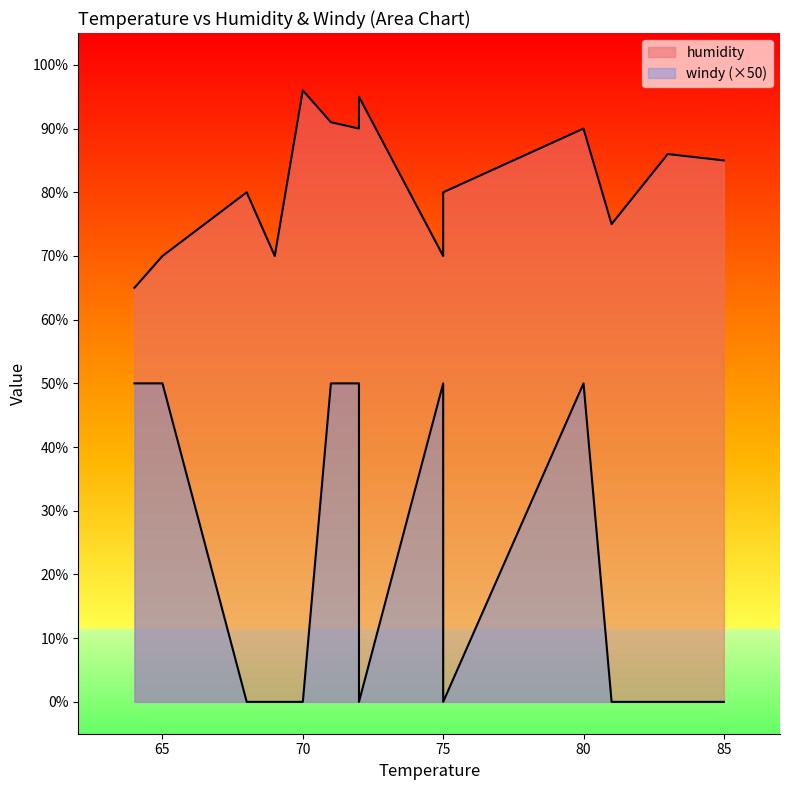

Which has a higher value, 80 or 75?

80